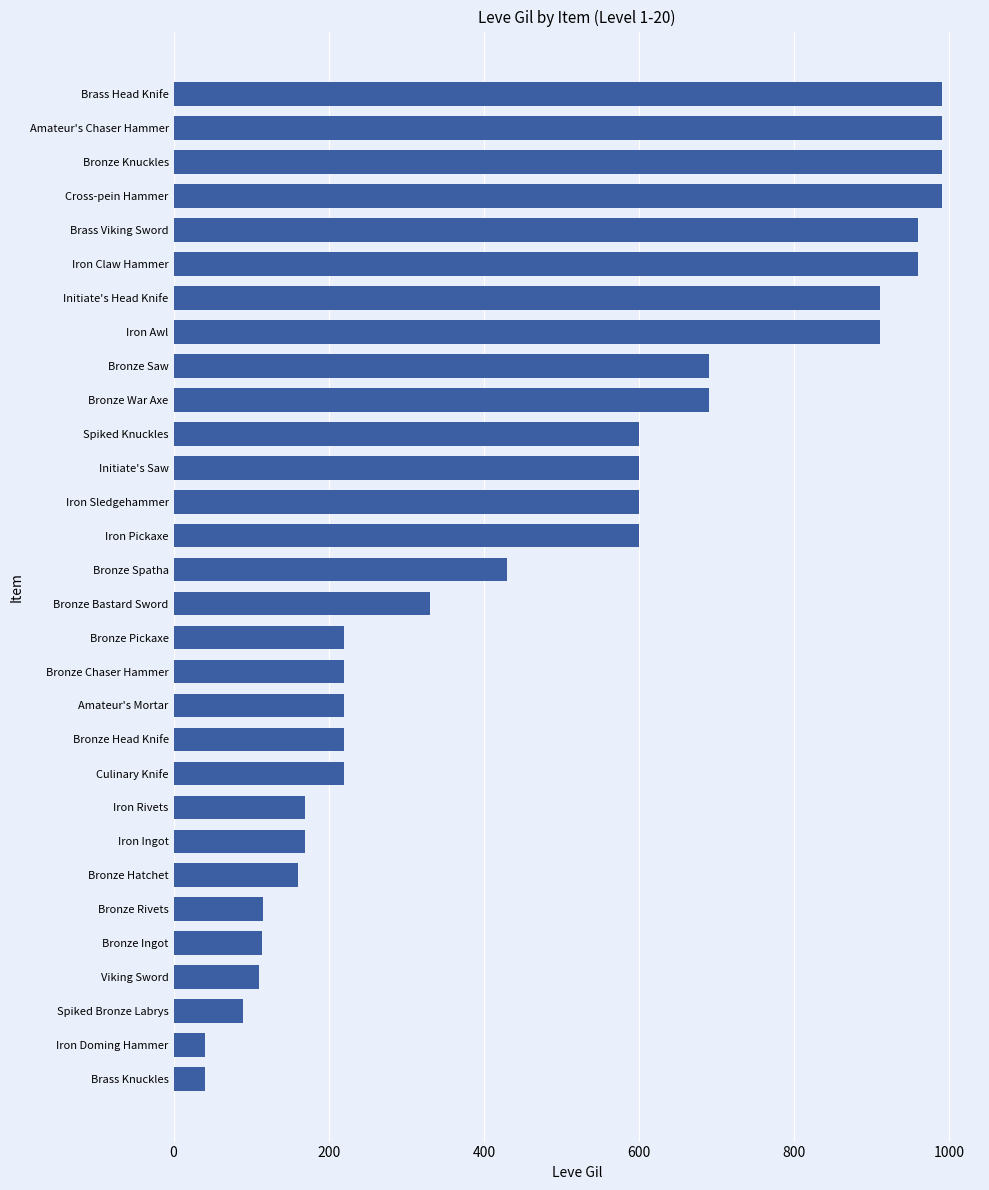

What is the greatest value displayed?

990